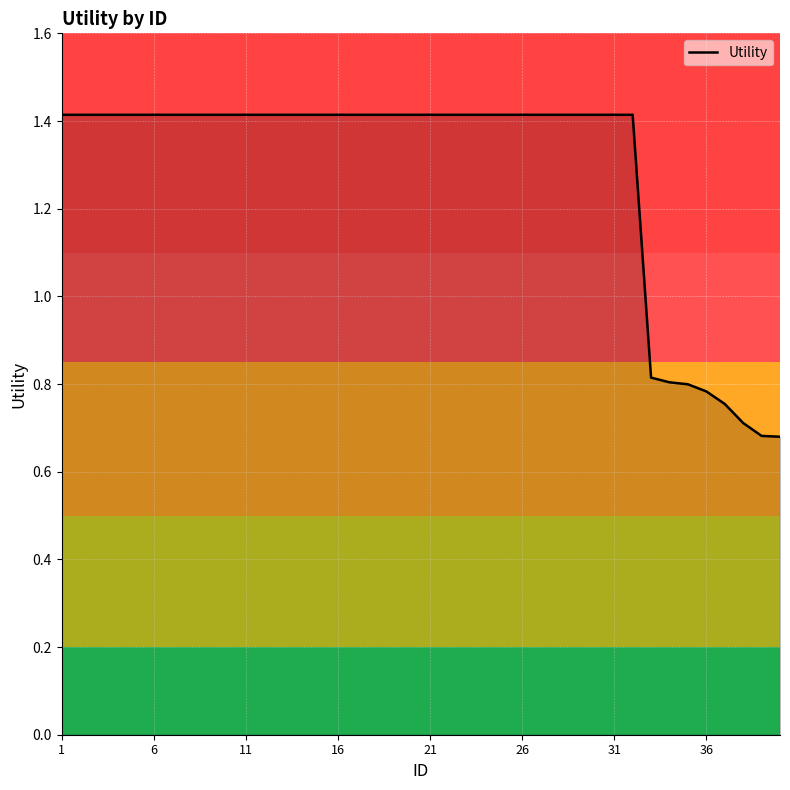

What is the maximum value shown in the chart?

1.4